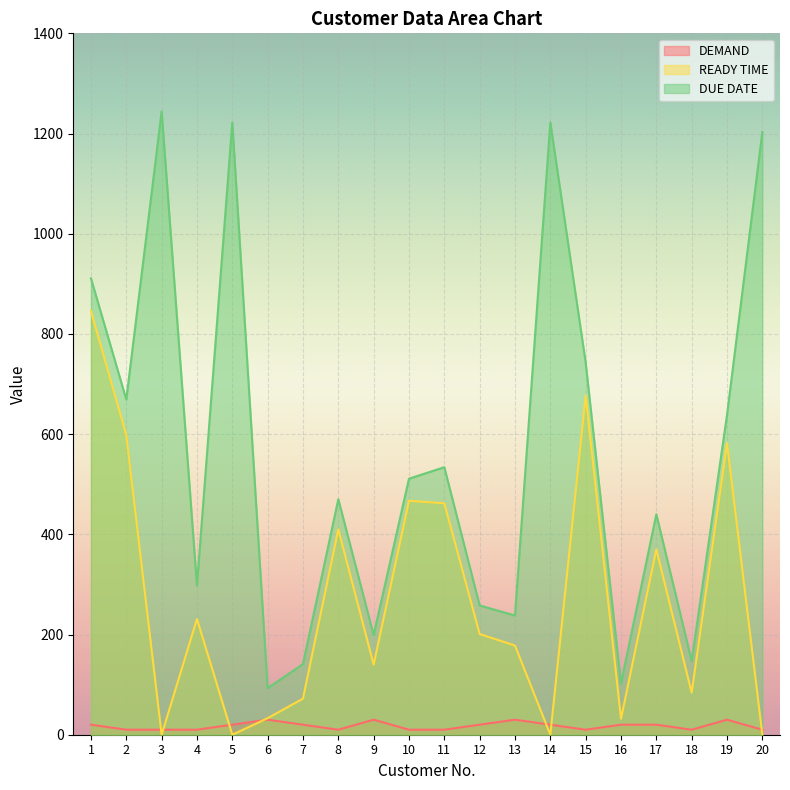

How many lines are shown in the chart?

3